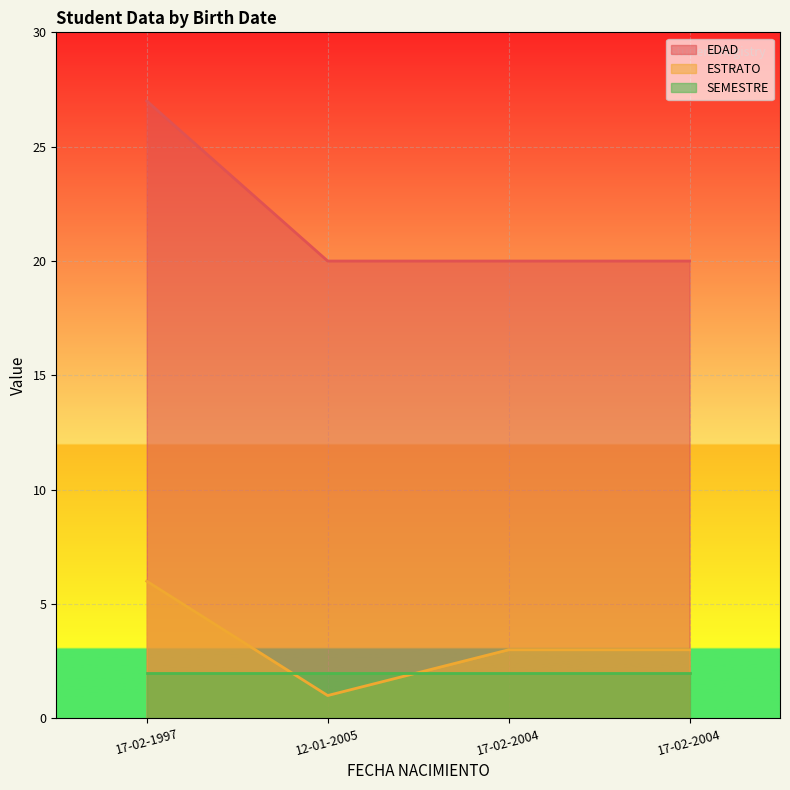

Which has a higher value, 17-02-2004 or 17-02-1997?

17-02-1997